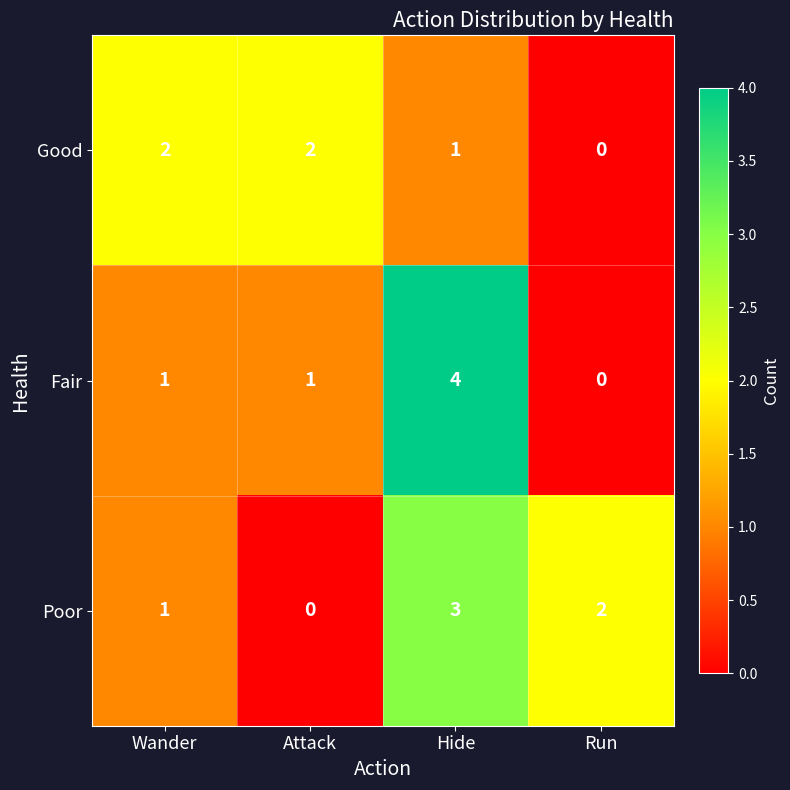

The Poor series shows 1 at Run. True or false?

False